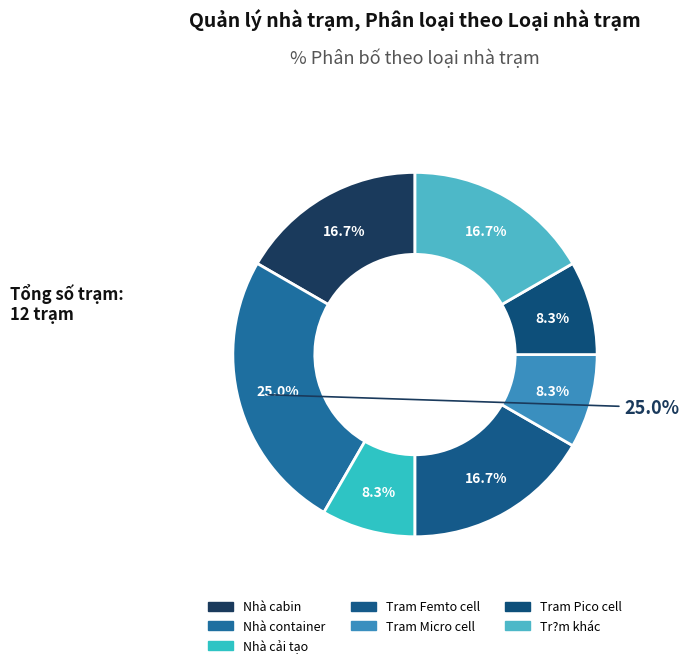

Does any single category account for the majority?

No